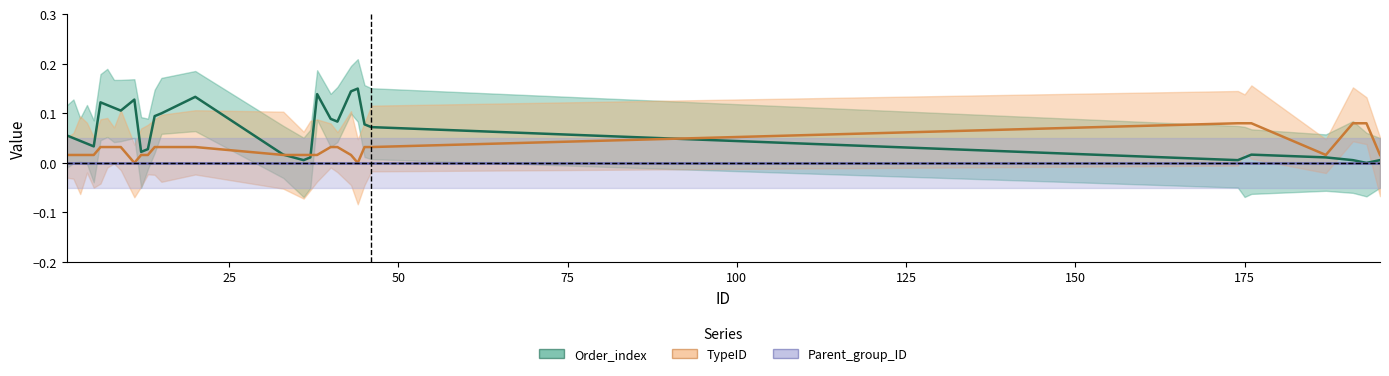

How many positive values does the Order_index series have?

31